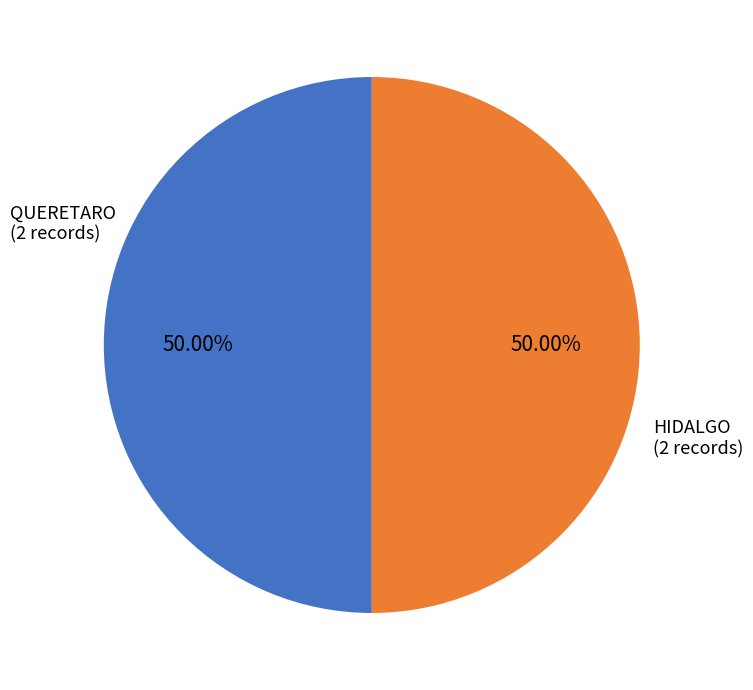

Do QUERETARO and HIDALGO together represent more than half of the pie?

Yes